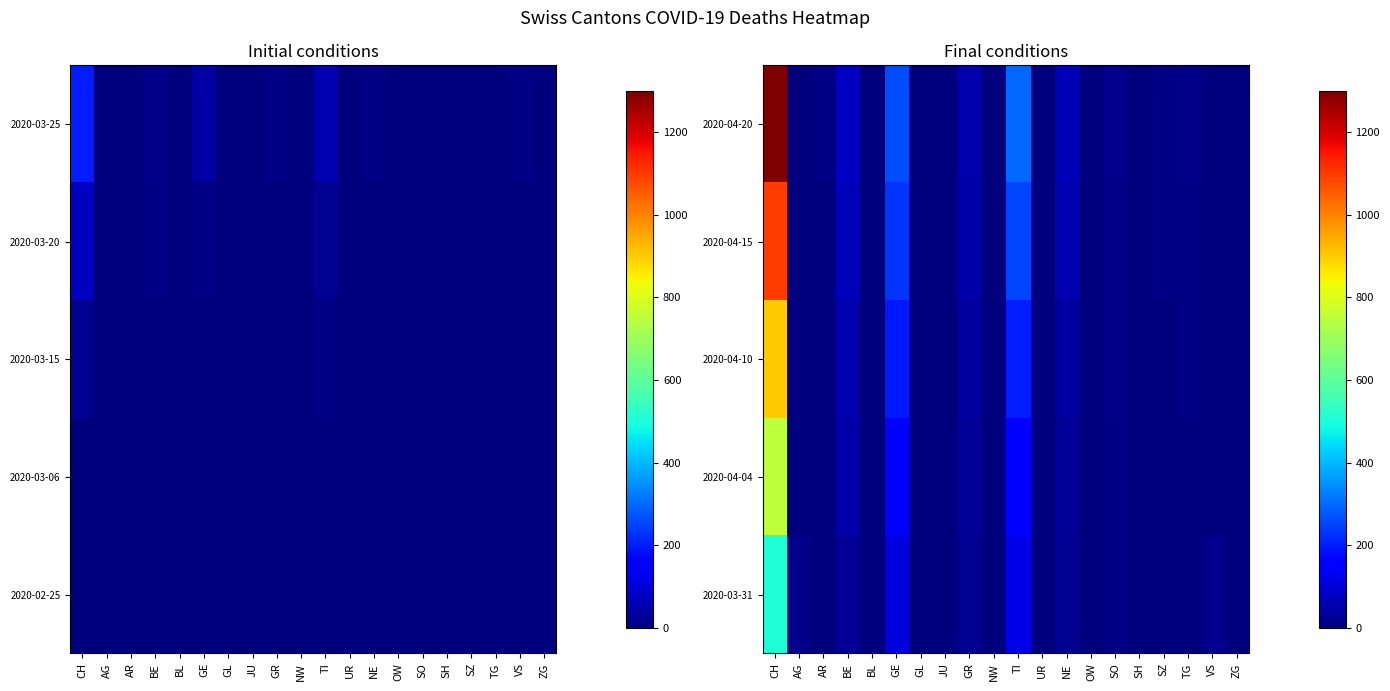

At which category is the sum across all series the highest?

CH